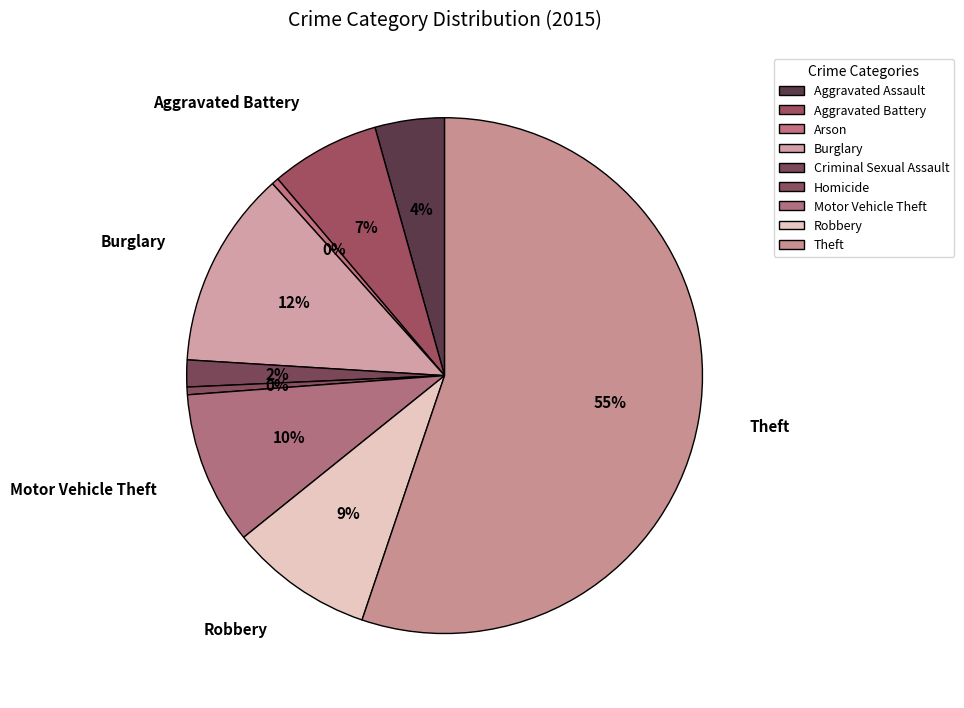

To the nearest percent, what is the difference between the largest and smallest slice percentages?

55%